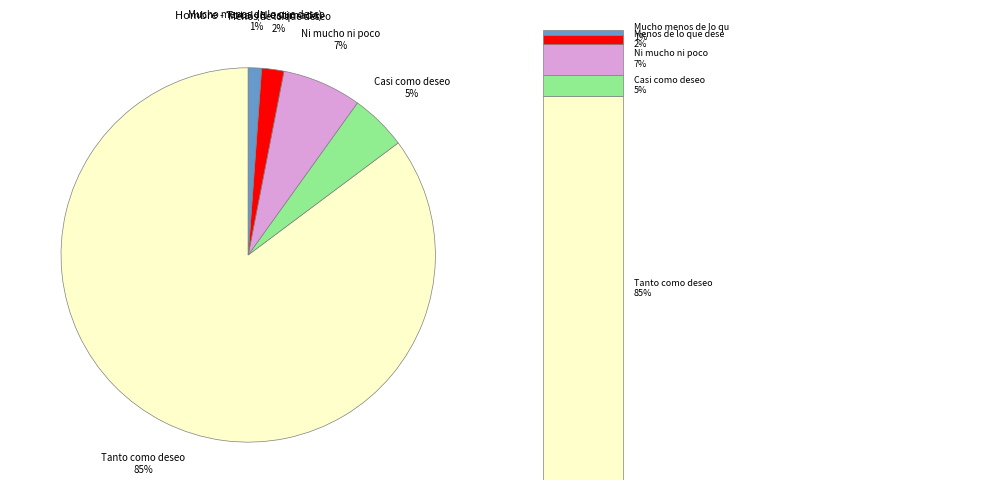

Which has a higher value, Casi como deseo or Ni mucho ni poco?

Ni mucho ni poco